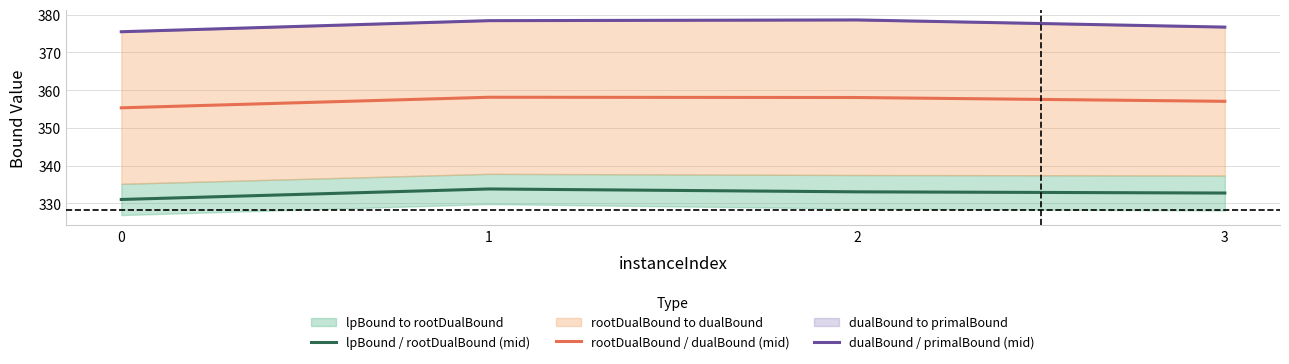

What is the average value of the dualBound / primalBound (mid) series?

377.3